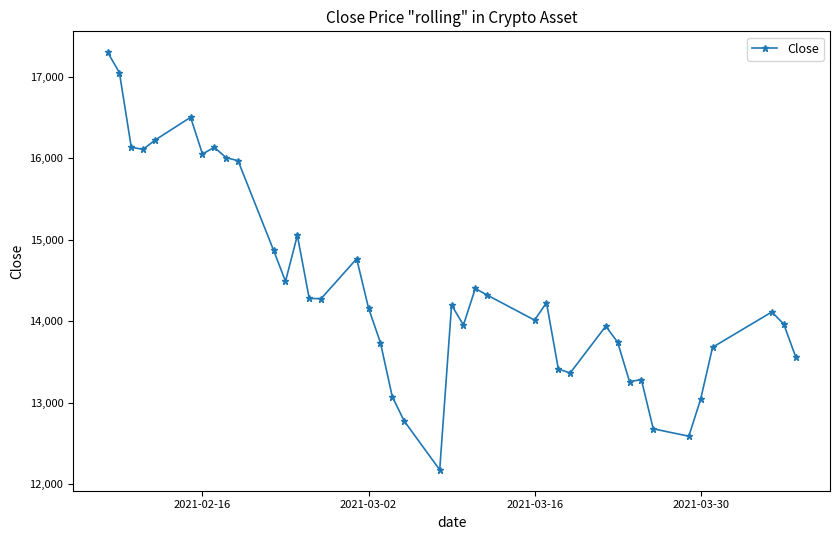

True or false: there are more than 1 points higher than both neighbors.

True